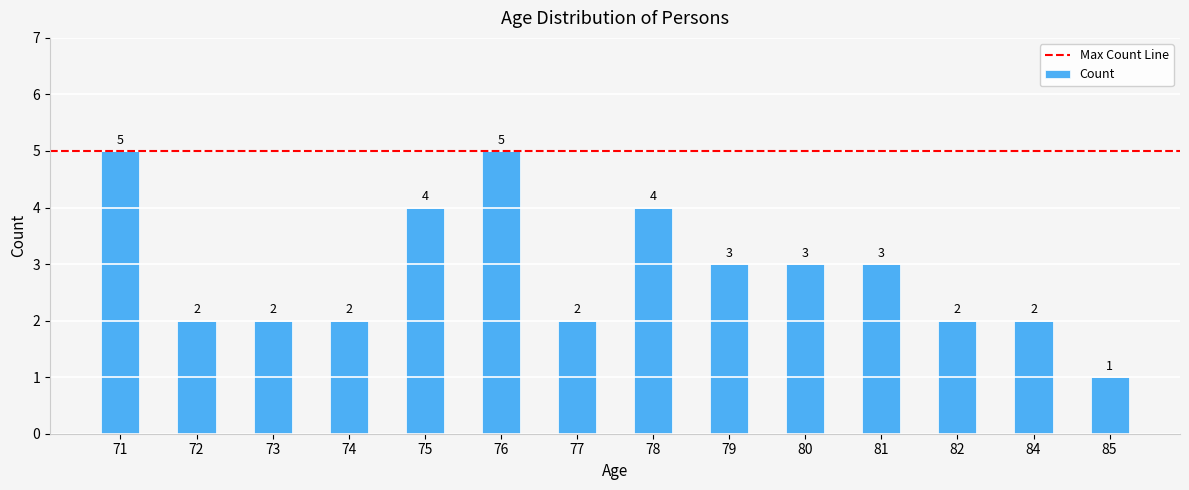

Reading right to left, extract all data points from this chart.

85=1	84=2	82=2	81=3	80=3	79=3	78=4	77=2	76=5	75=4	74=2	73=2	72=2	71=5